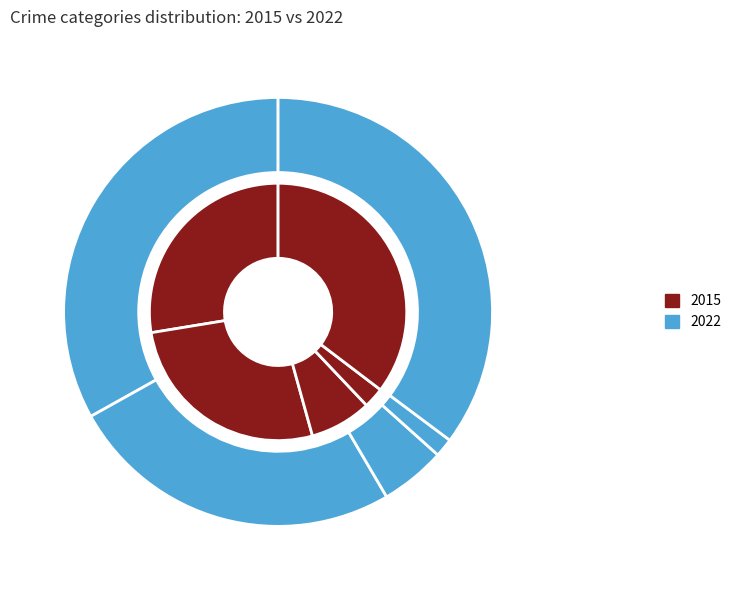

How many slices are in this pie chart?

5